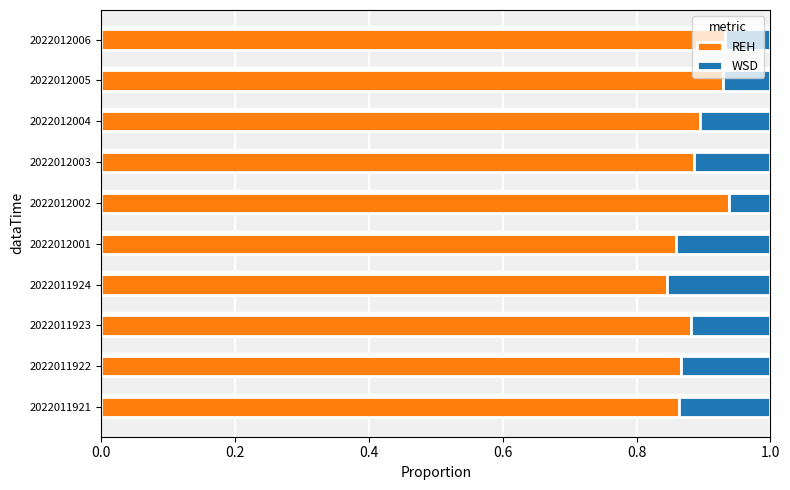

Count the REH values in the range 0 to 1.

10